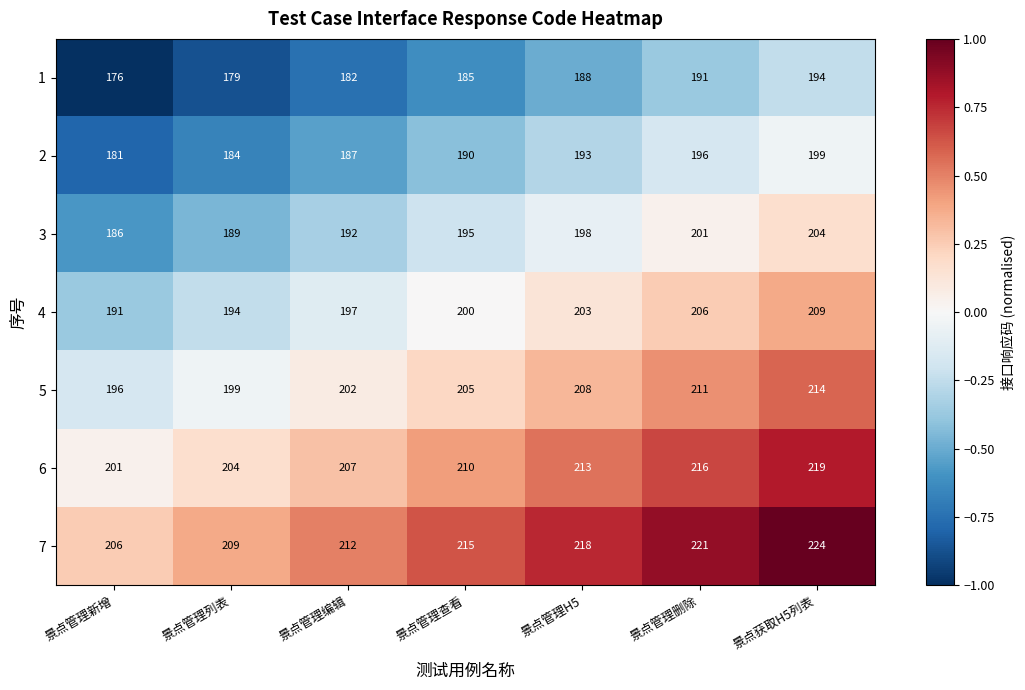

Which series has the largest total across all categories?

7